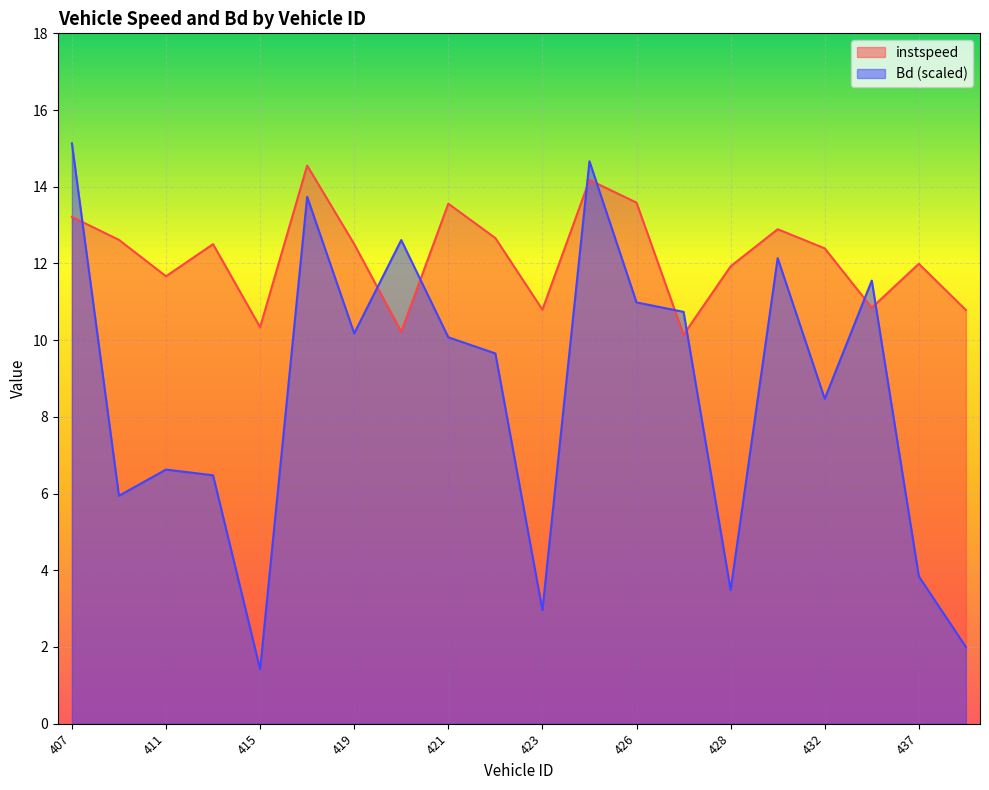

Where is the first local maximum for Bd?

411